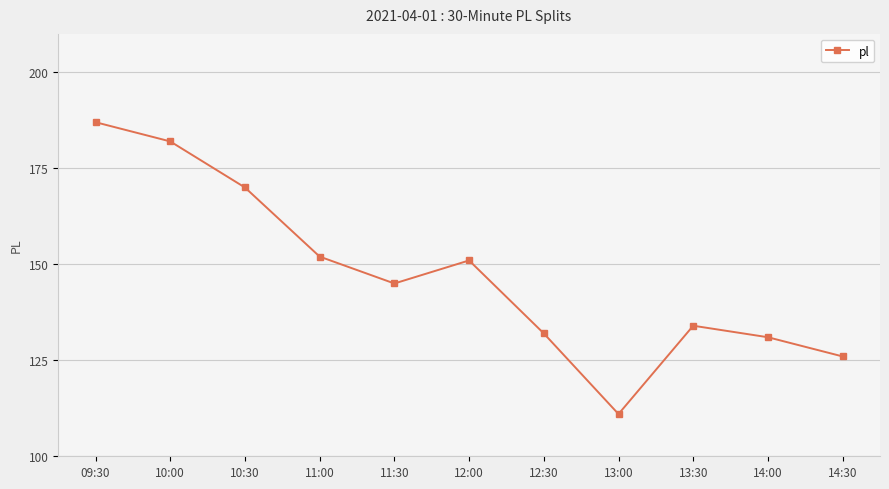

Where is the first local minimum?

11:30